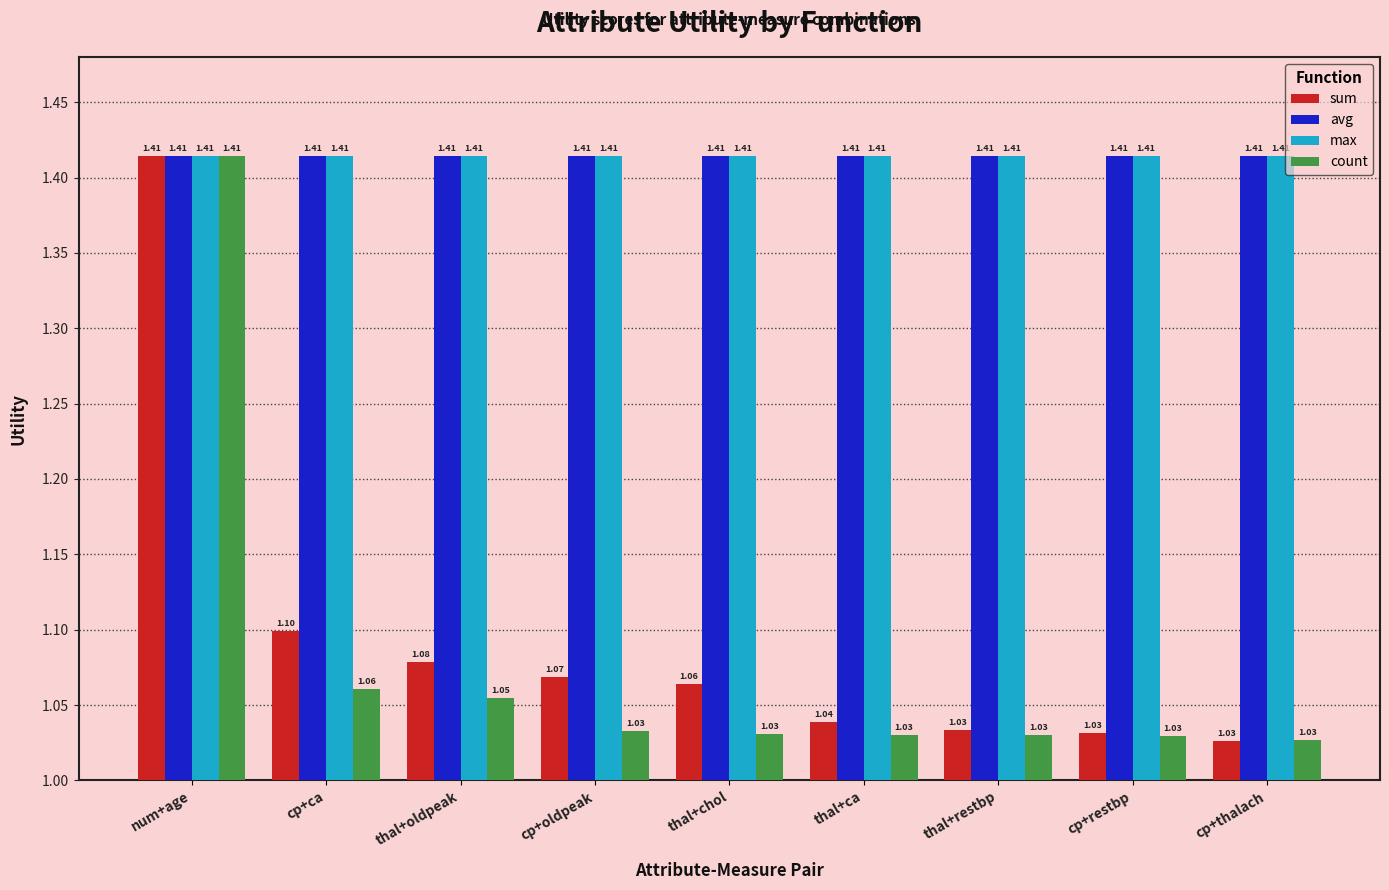

What is the label of the 8th bar from the left?

cp+restbp